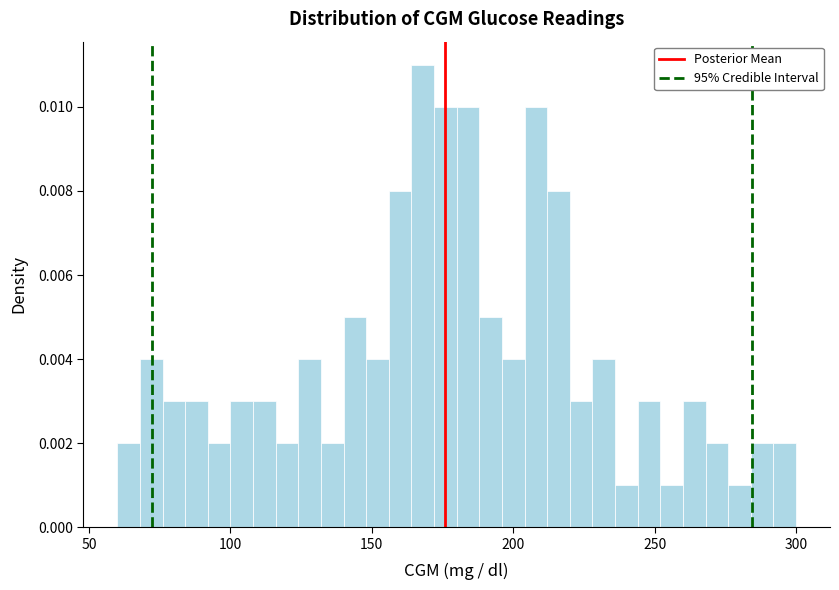

Read against the x-axis, roughly where is the centre of the tallest bar?

170